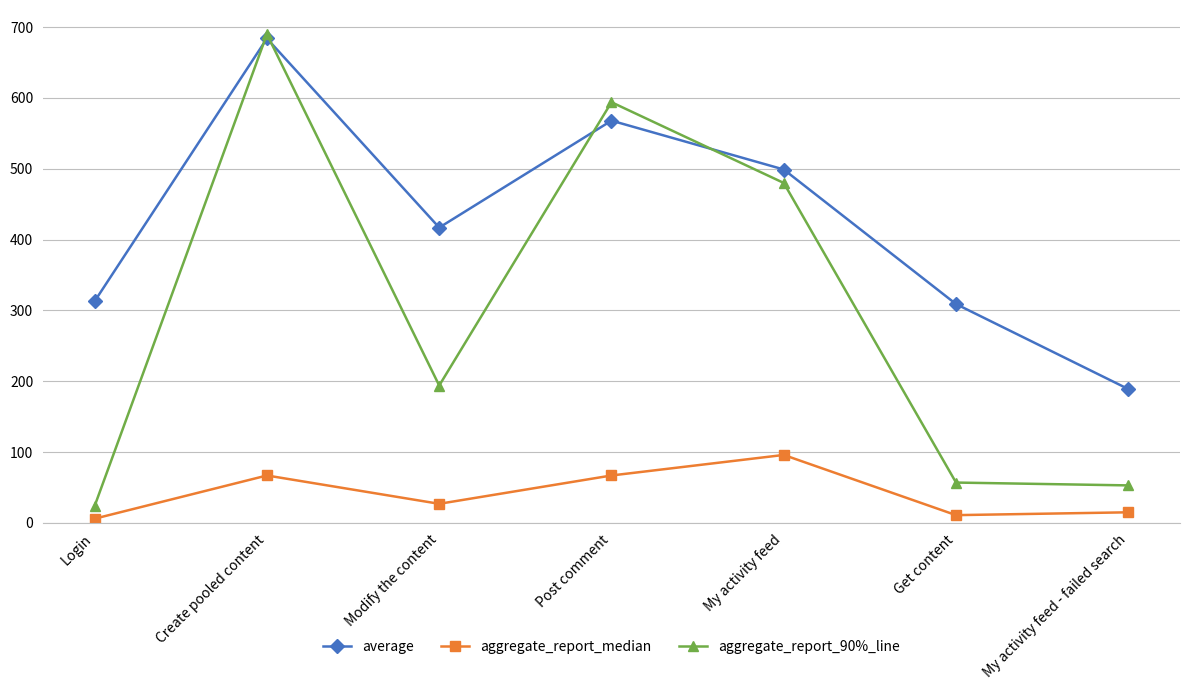

Which category has the lowest value in the average series?

My activity feed - failed search